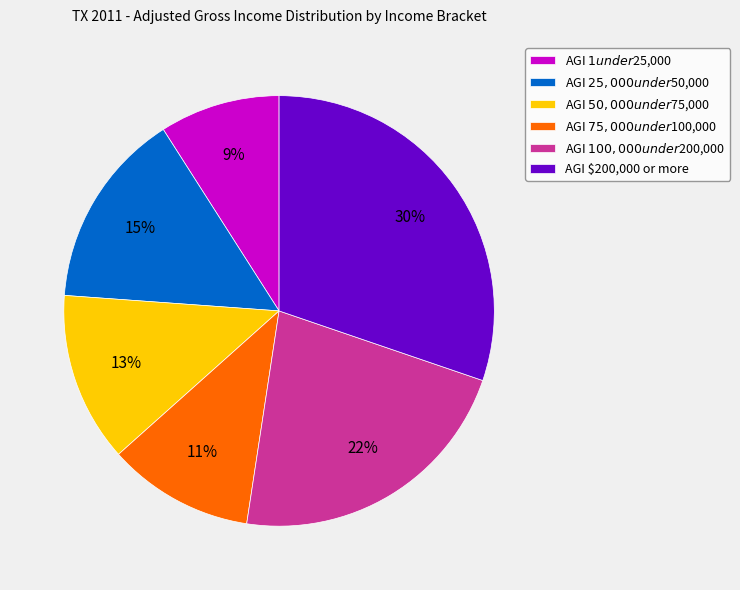

To the nearest percent, what percentage of the pie is AGI $200,000 or more?

30%